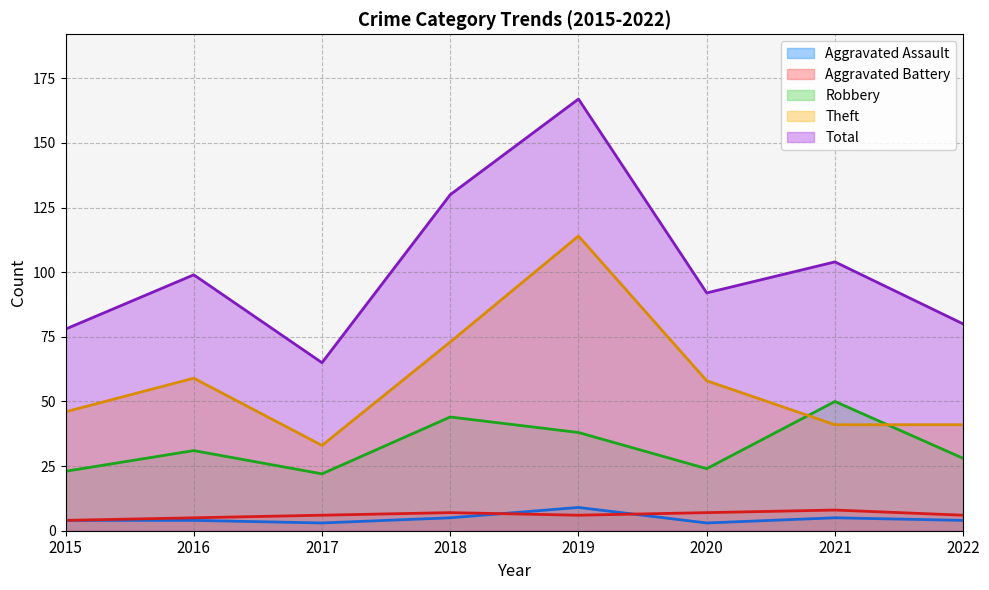

Read the Aggravated Battery value at 2015.

4